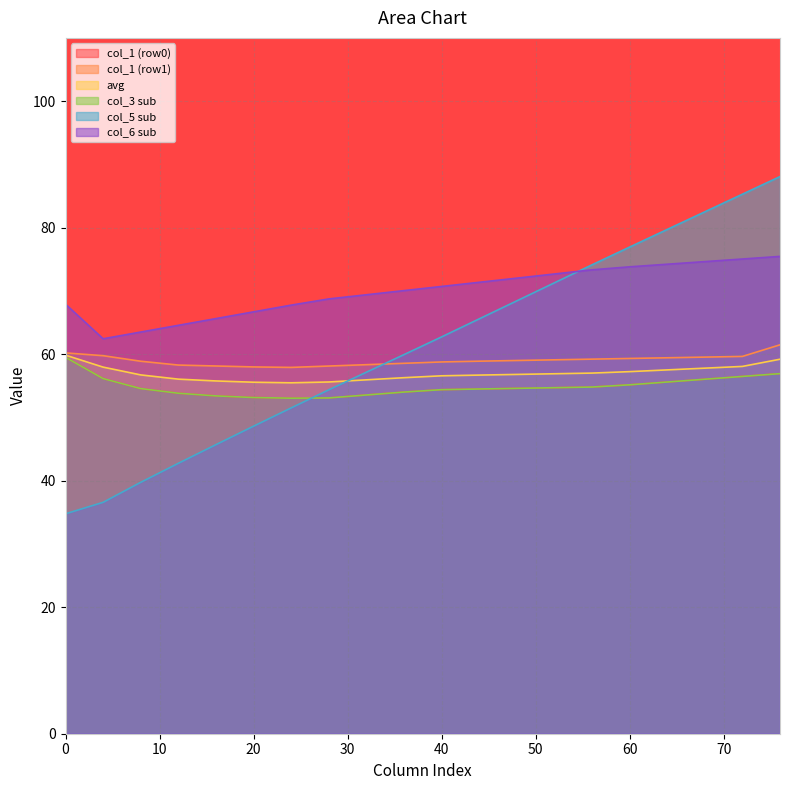

Does the chart have visible grid lines?

Yes